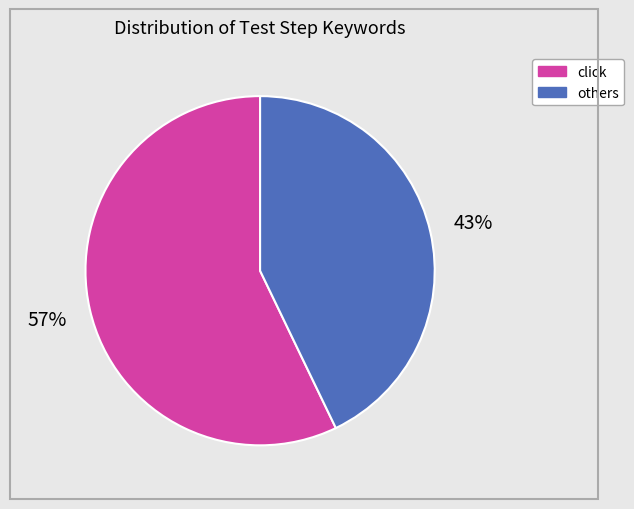

To the nearest percent, what is the average slice percentage?

50%